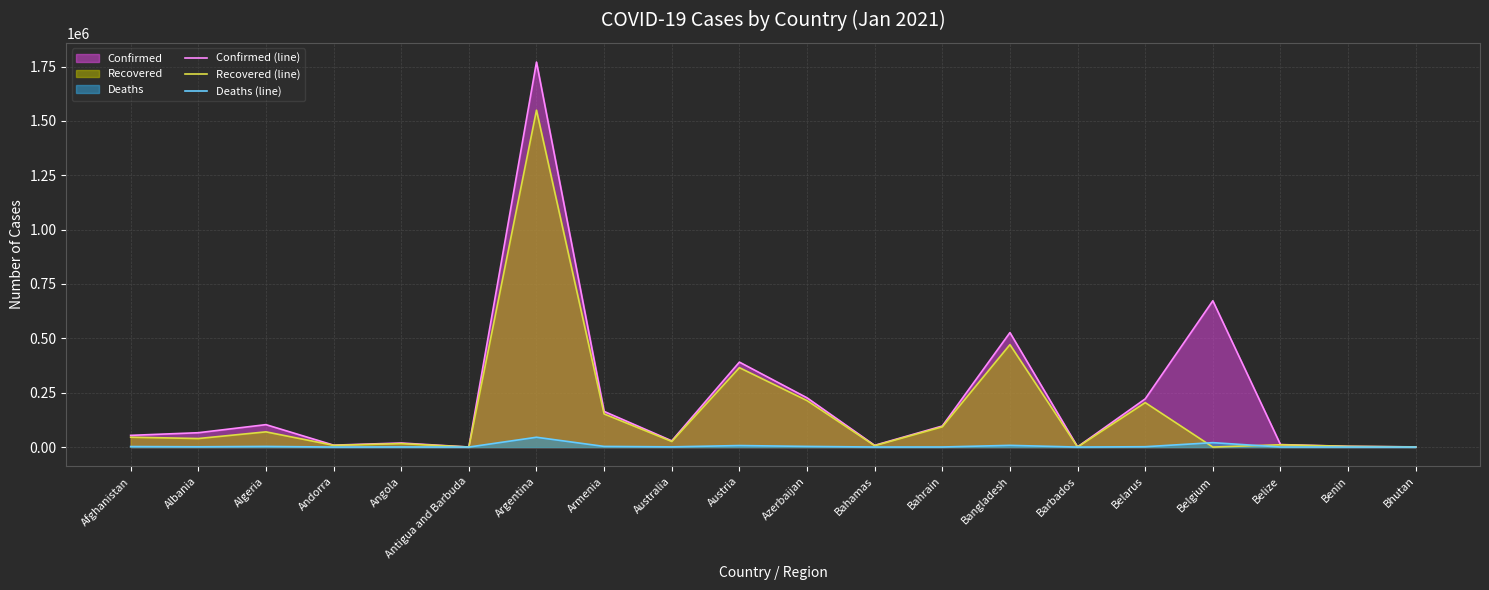

Rank the series by their maximum value, from highest to lowest.

Confirmed (line), Recovered (line), Deaths (line)